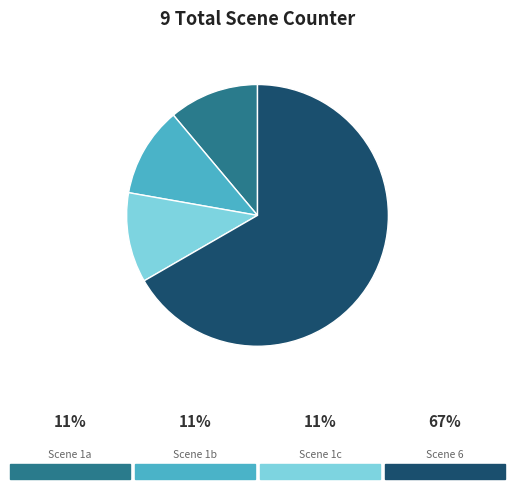

Is there any slice that represents more than half of the pie?

Yes